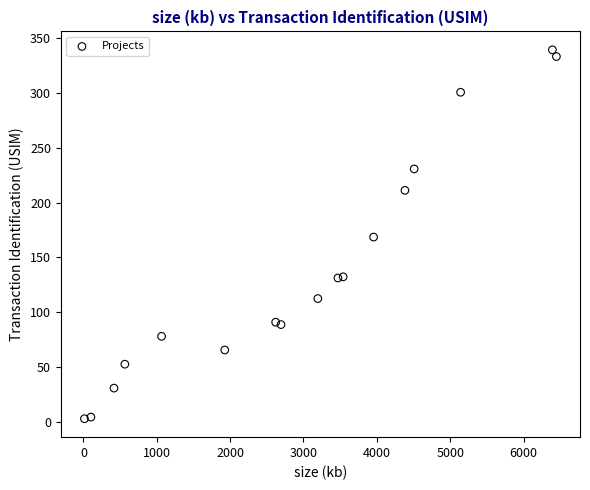

What is the range of Y values (max minus min)?

336.9